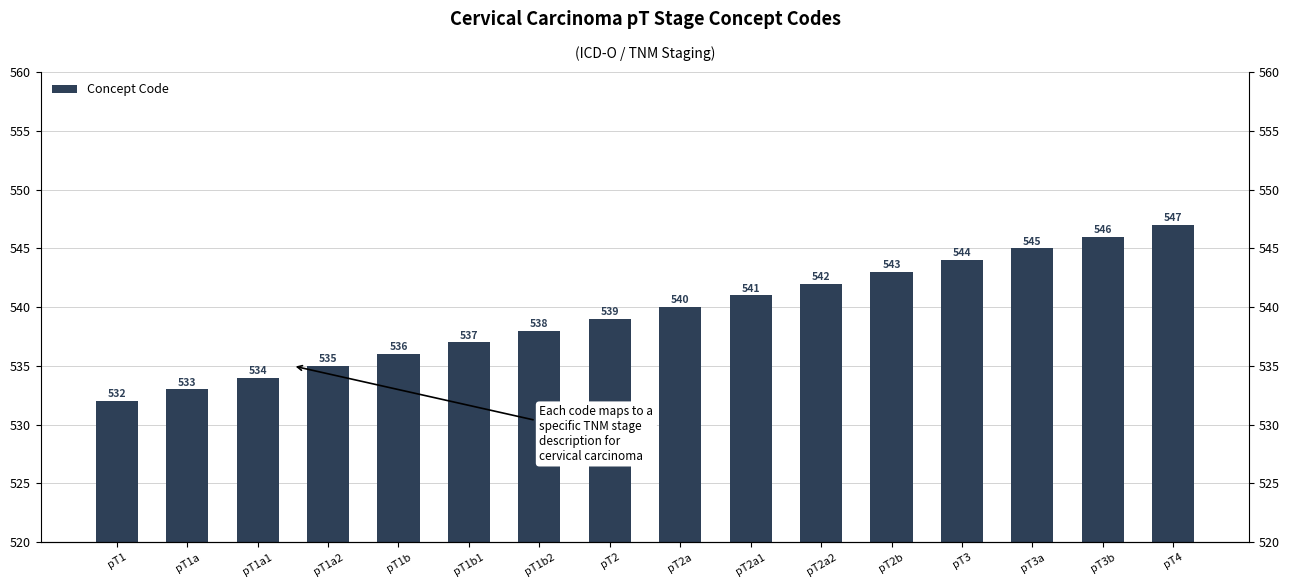

Reading left to right, transcribe all the data shown in this chart.

pT1=532	pT1a=533	pT1a1=534	pT1a2=535	pT1b=536	pT1b1=537	pT1b2=538	pT2=539	pT2a=540	pT2a1=541	pT2a2=542	pT2b=543	pT3=544	pT3a=545	pT3b=546	pT4=547